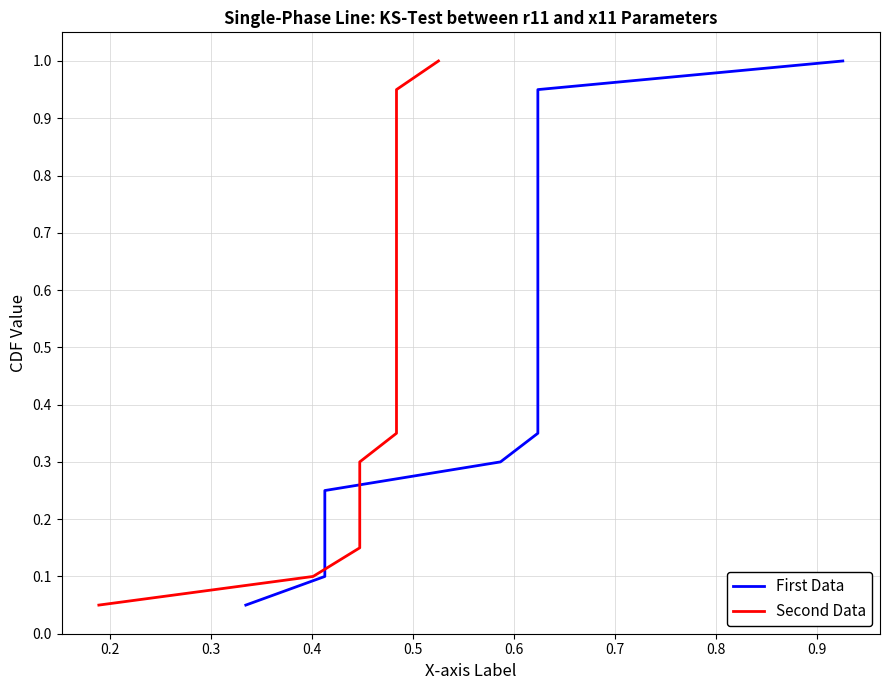

True or false: First Data has more than 1 interior local peaks.

False